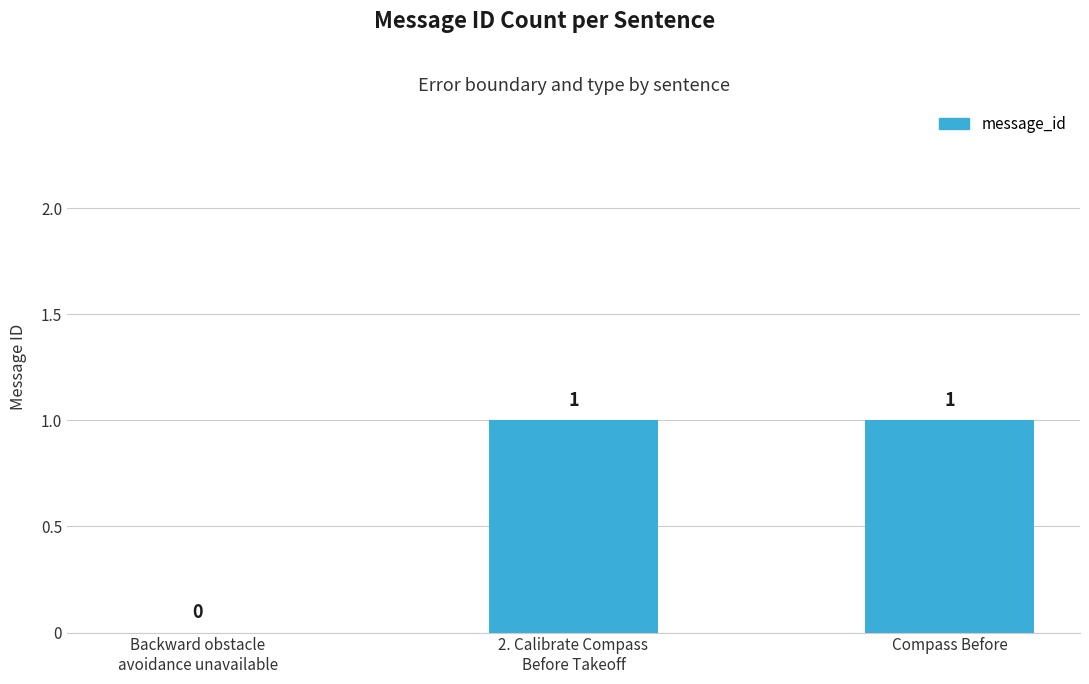

How many values are above zero?

2